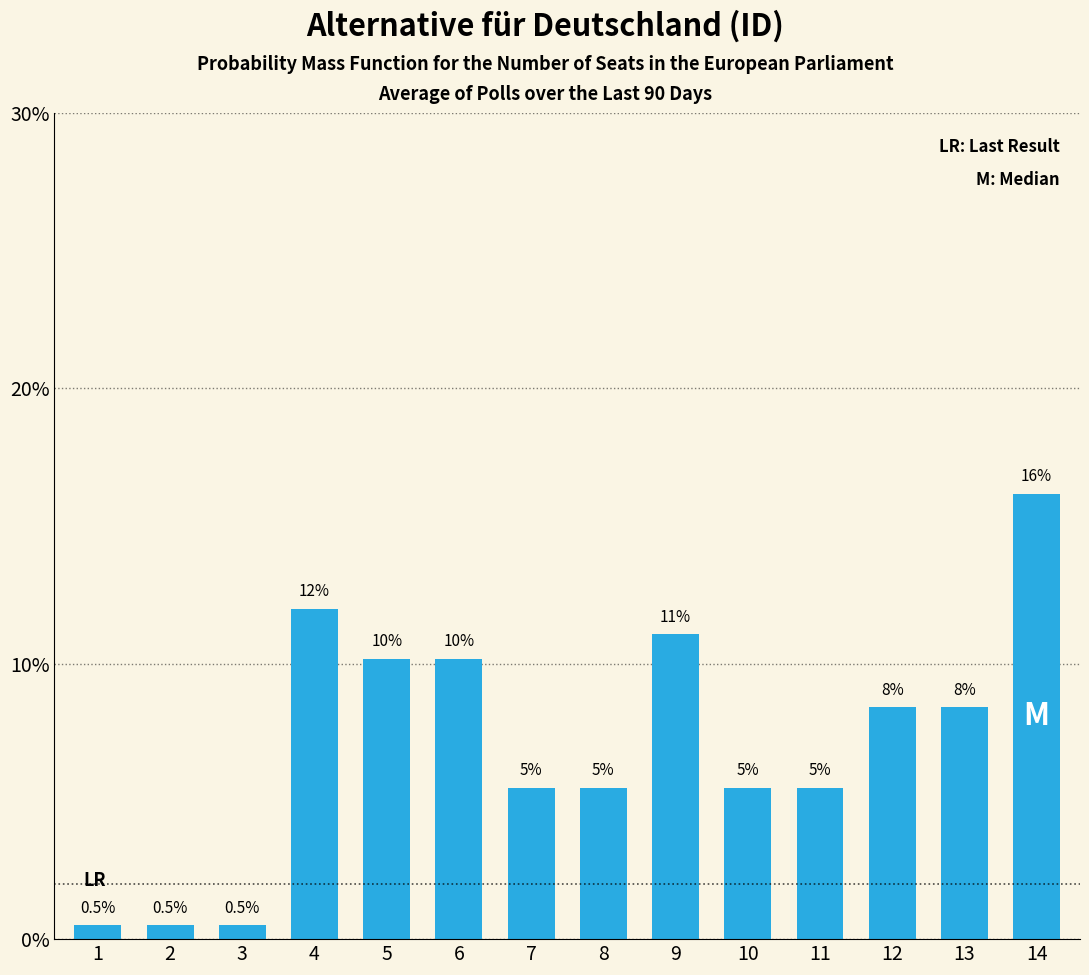

Rank the categories by value from lowest to highest.

1, 2, 3, 8, 10, 11, 7, 12, 13, 5, 6, 9, 4, 14